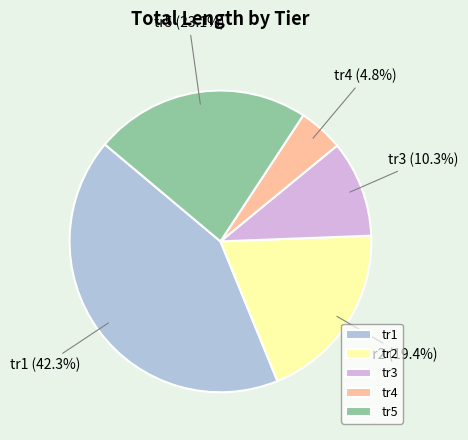

Is there any slice that represents more than half of the pie?

No